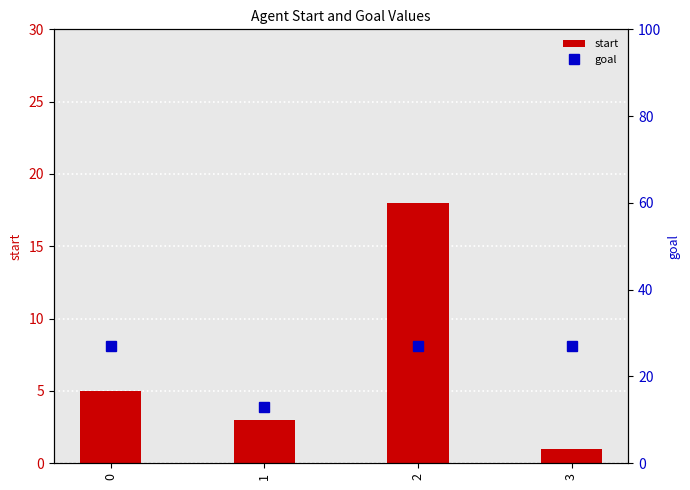

List the labels in order of goal value, smallest first.

1, 0, 2, 3